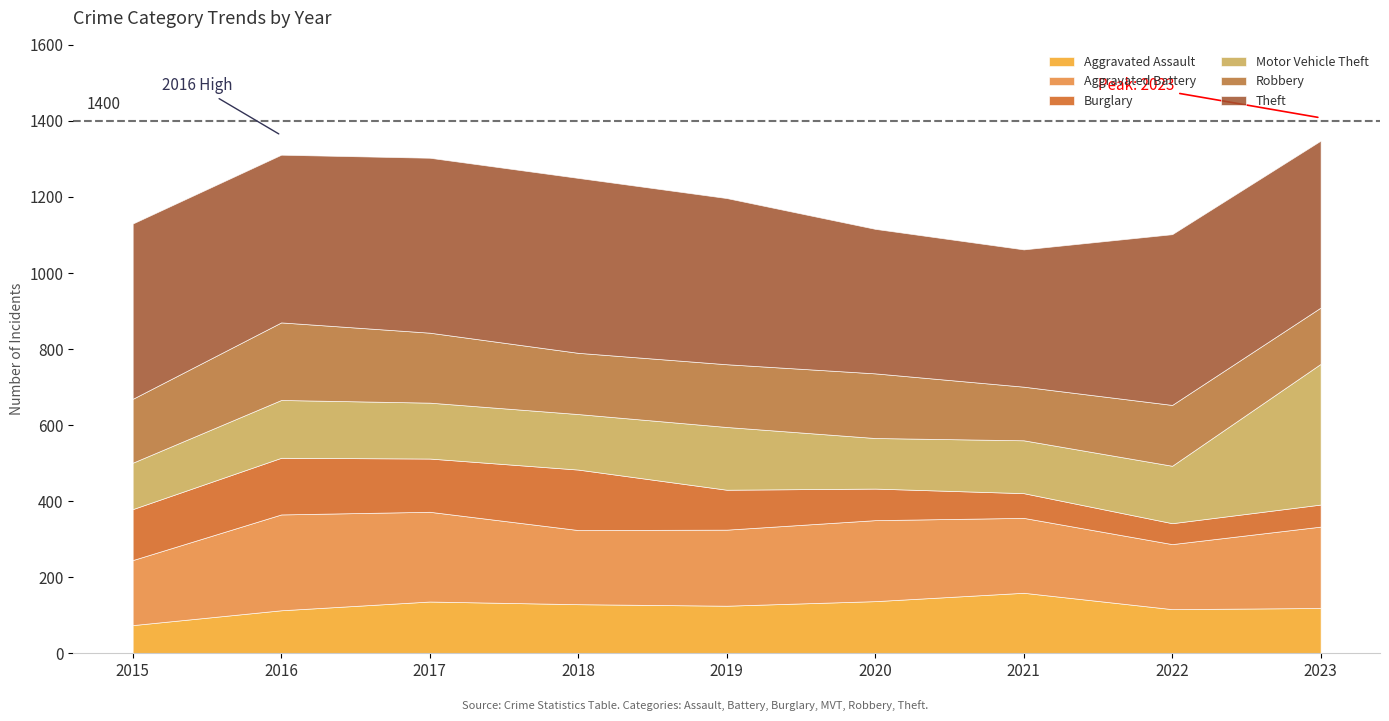

How many lines are shown in the chart?

6